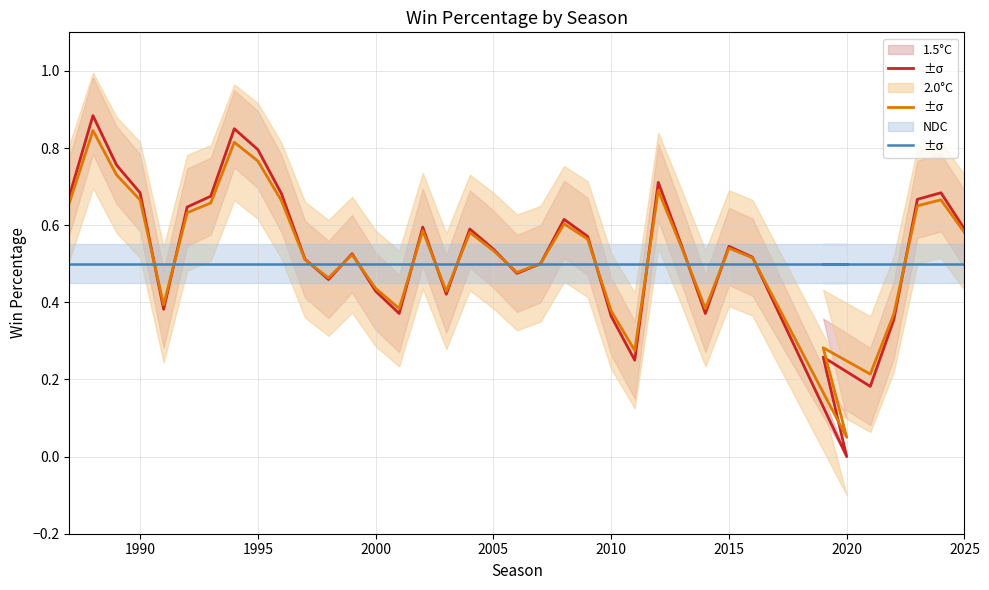

Is the value of 1.5°C at 17 greater than the value of NDC at 32?

Yes